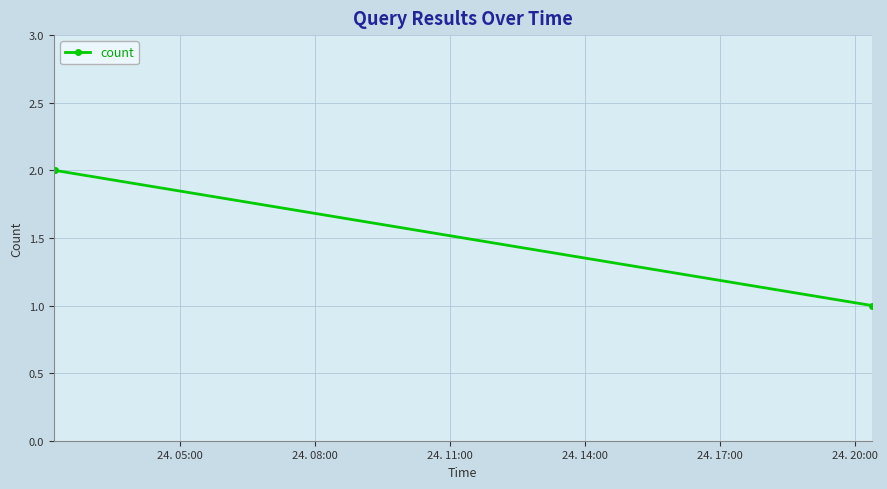

What is the sum of all values?

5